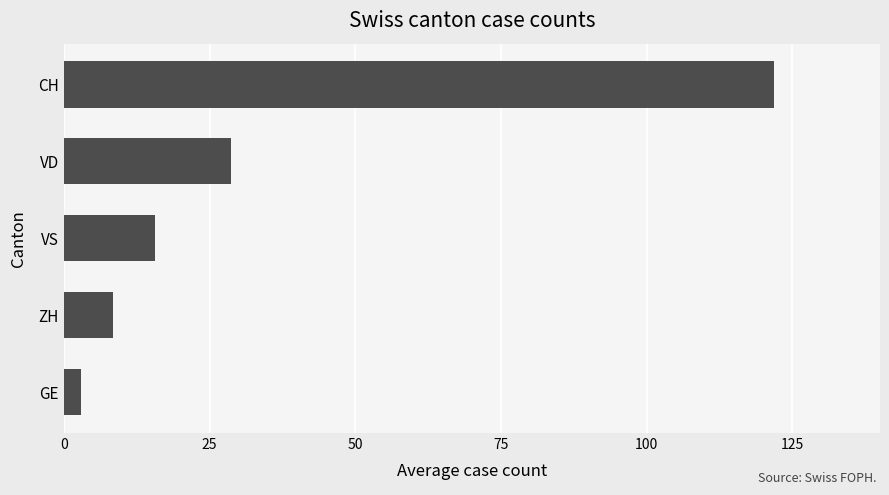

Which has a higher value, GE or ZH?

ZH